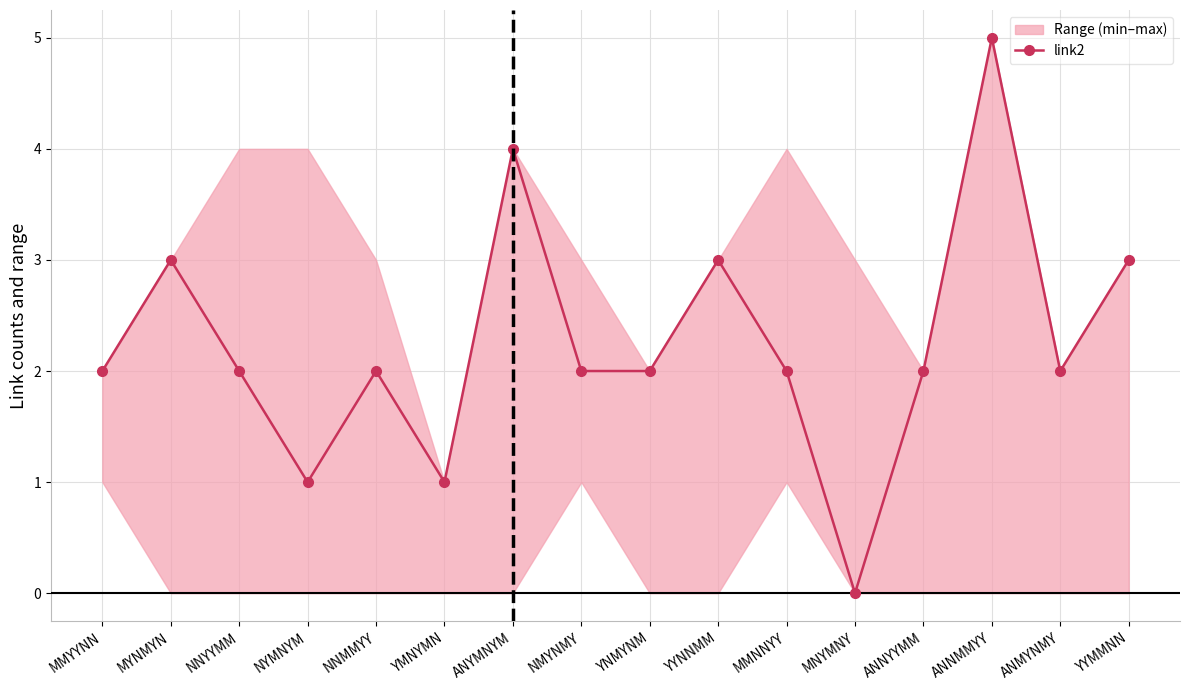

The value at MMNNYY is 2. True or false?

True